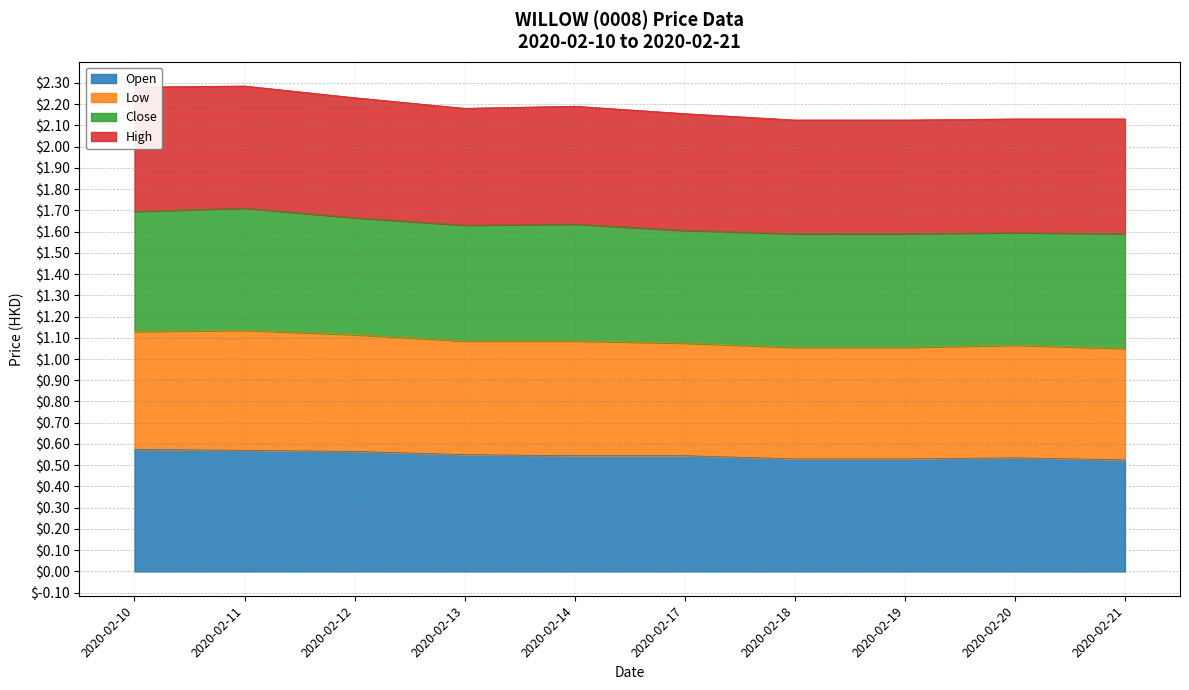

Is it true that open equals 0.5 at 2020-02-18?

True